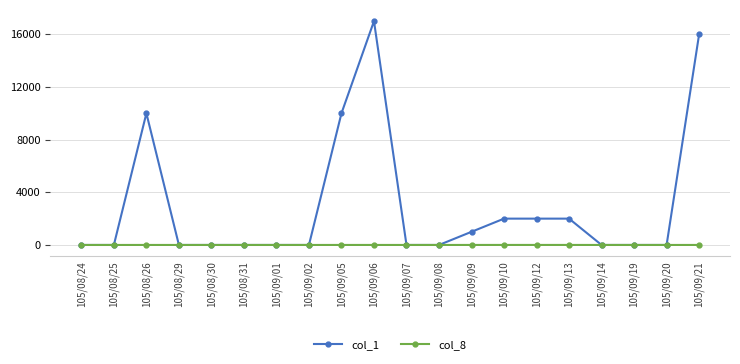

What is the greatest value displayed?

17000